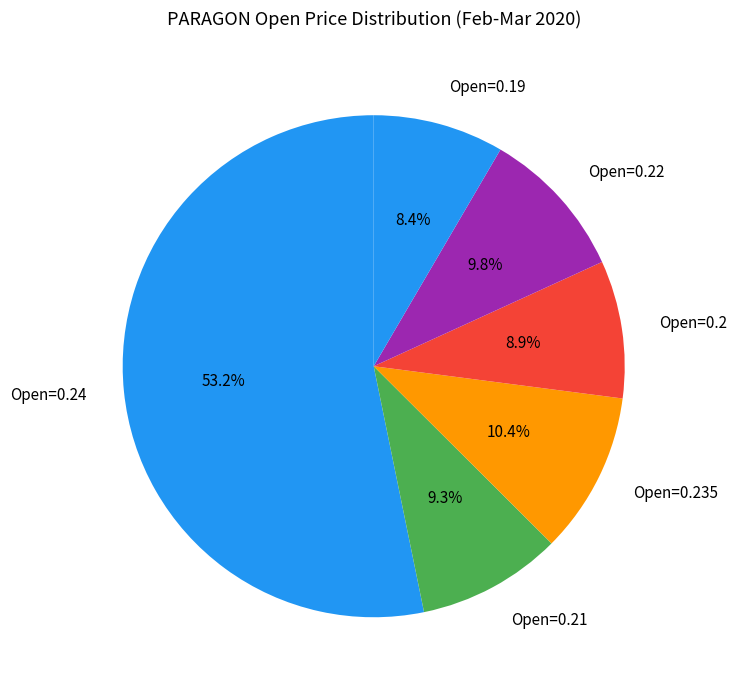

How many slices are in this pie chart?

6